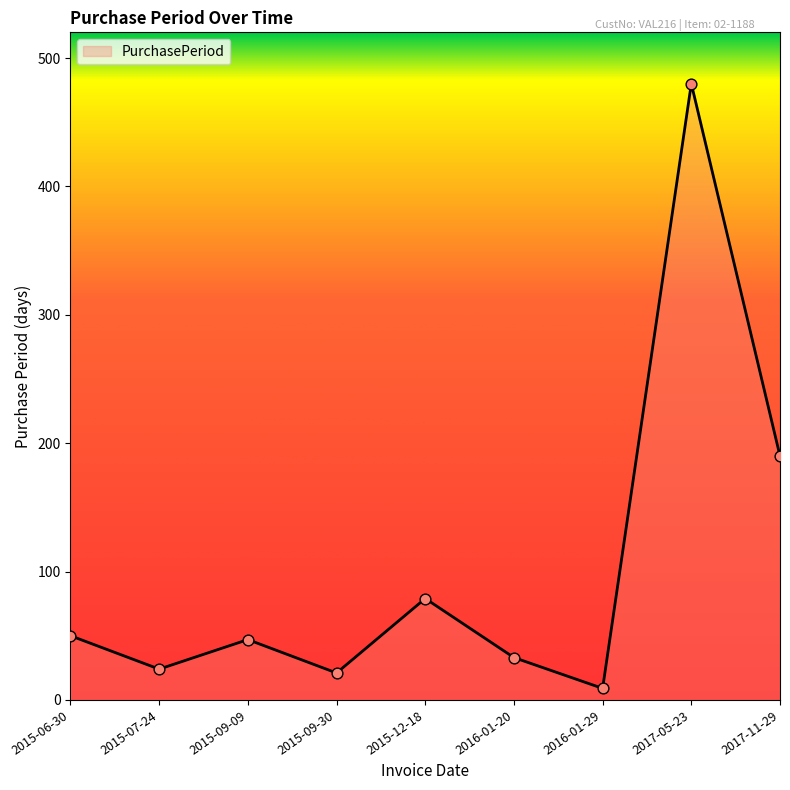

What is the change in value from 2015-09-09 to 2017-11-29?

+143